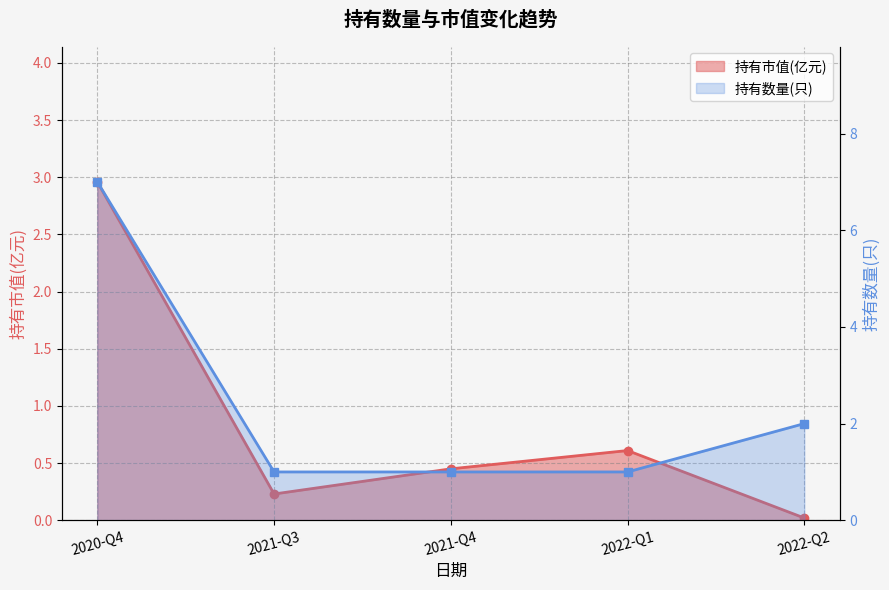

What is the difference between the second highest and second lowest values in the 持有数量(只) series?

1.0